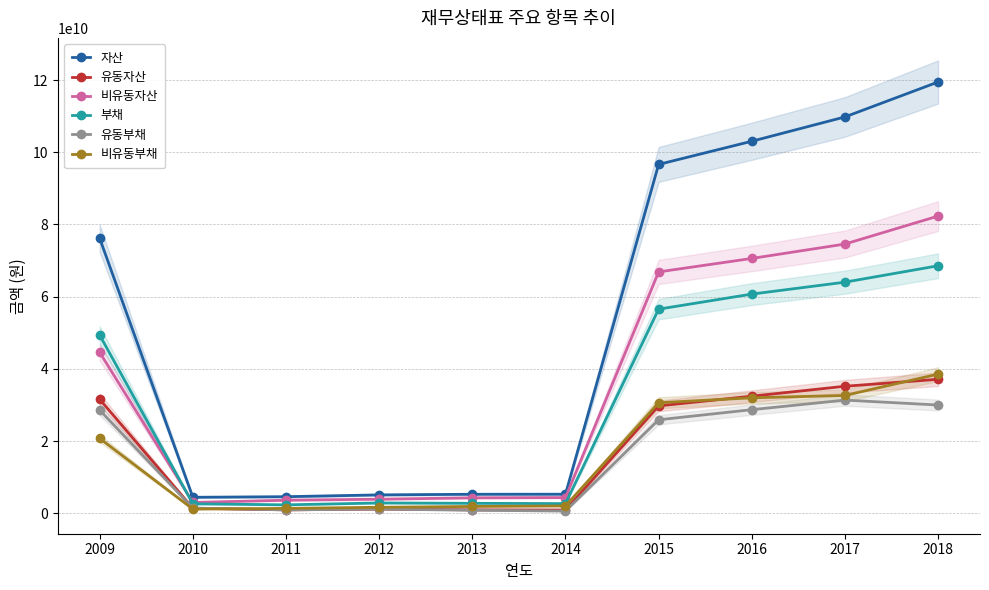

How many categories are shown in the chart?

10